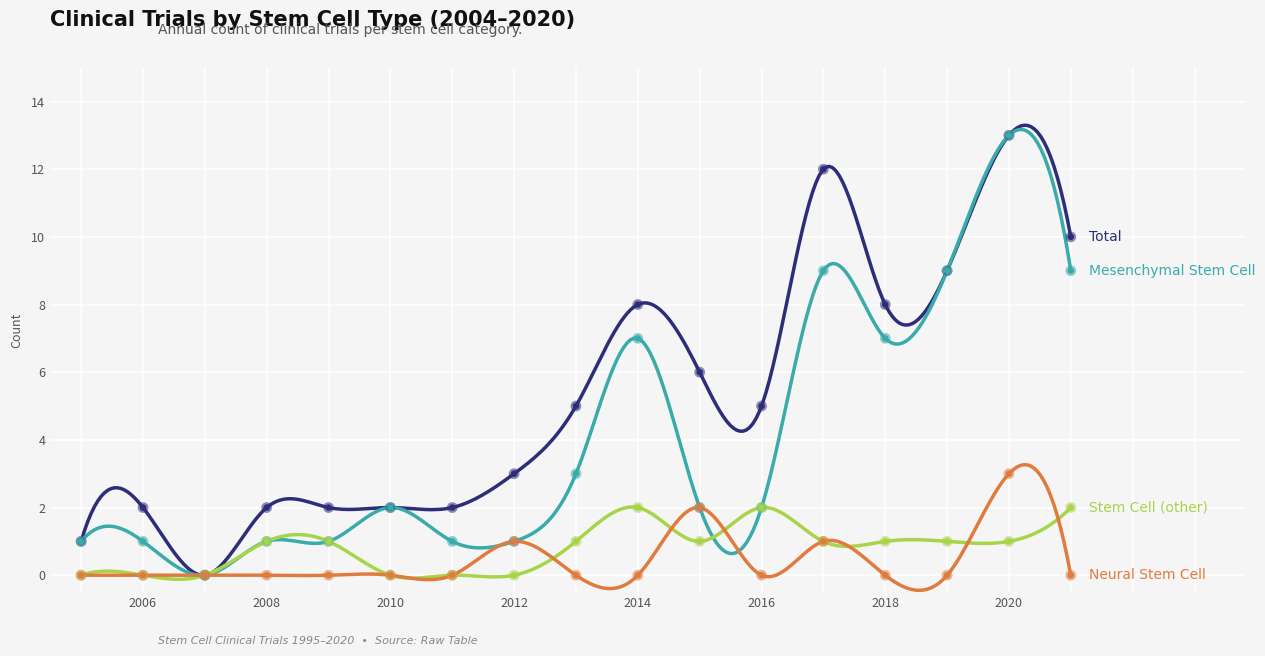

Which series reaches the maximum Y coordinate?

Total